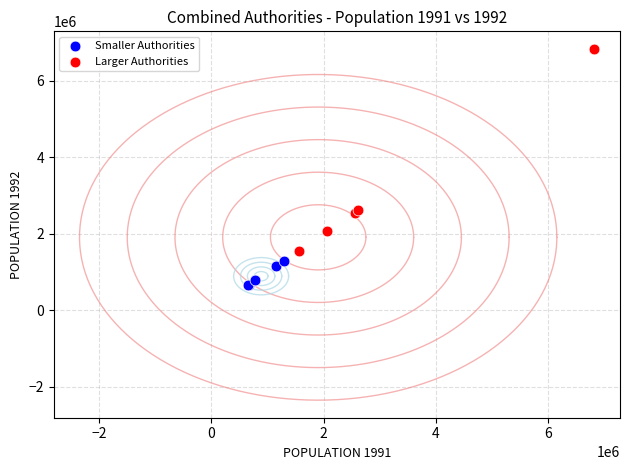

Which series contains the lowest Y value?

Smaller Authorities